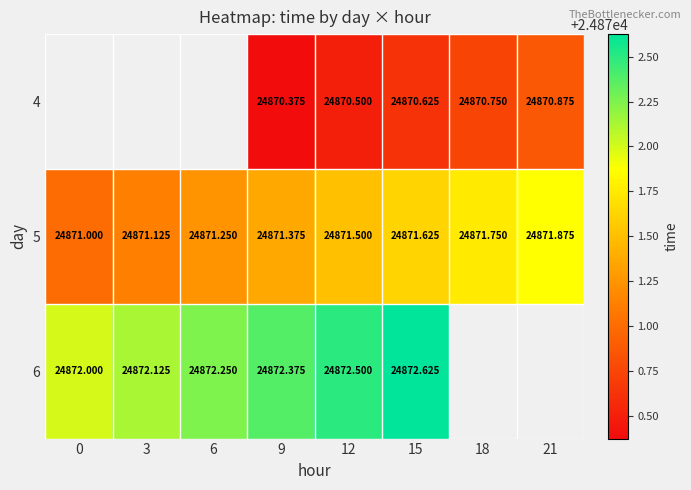

Is the value of 5 at 0 greater than the value of 4 at 12?

Yes